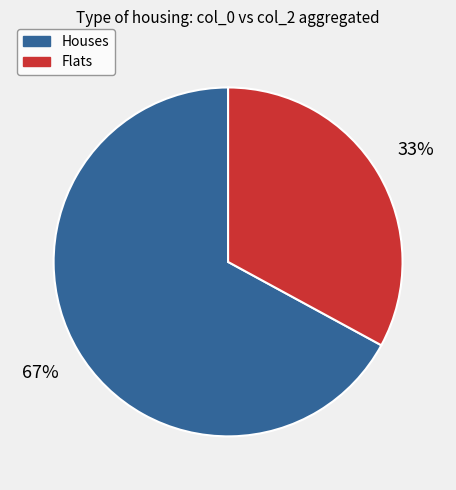

True or false: Houses accounts for 79% of the total.

False